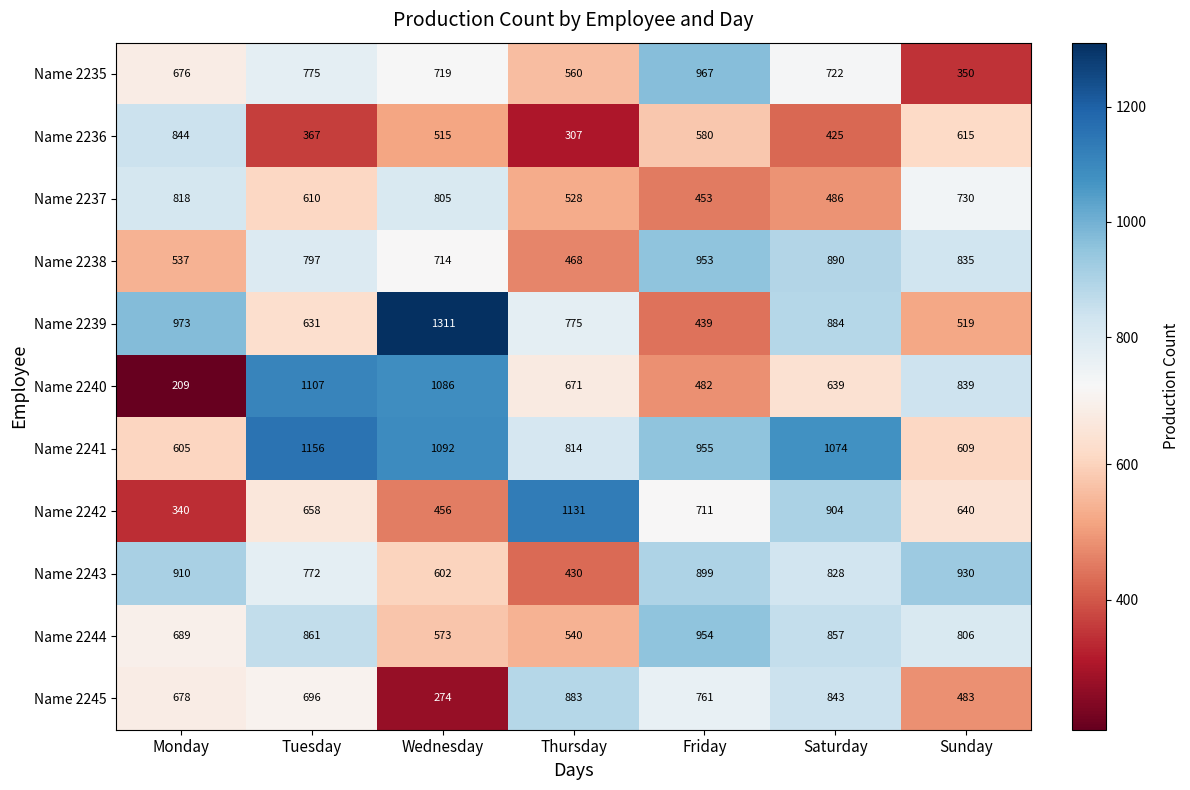

Read the Name 2241 value at Wednesday, to the nearest 50.

1100